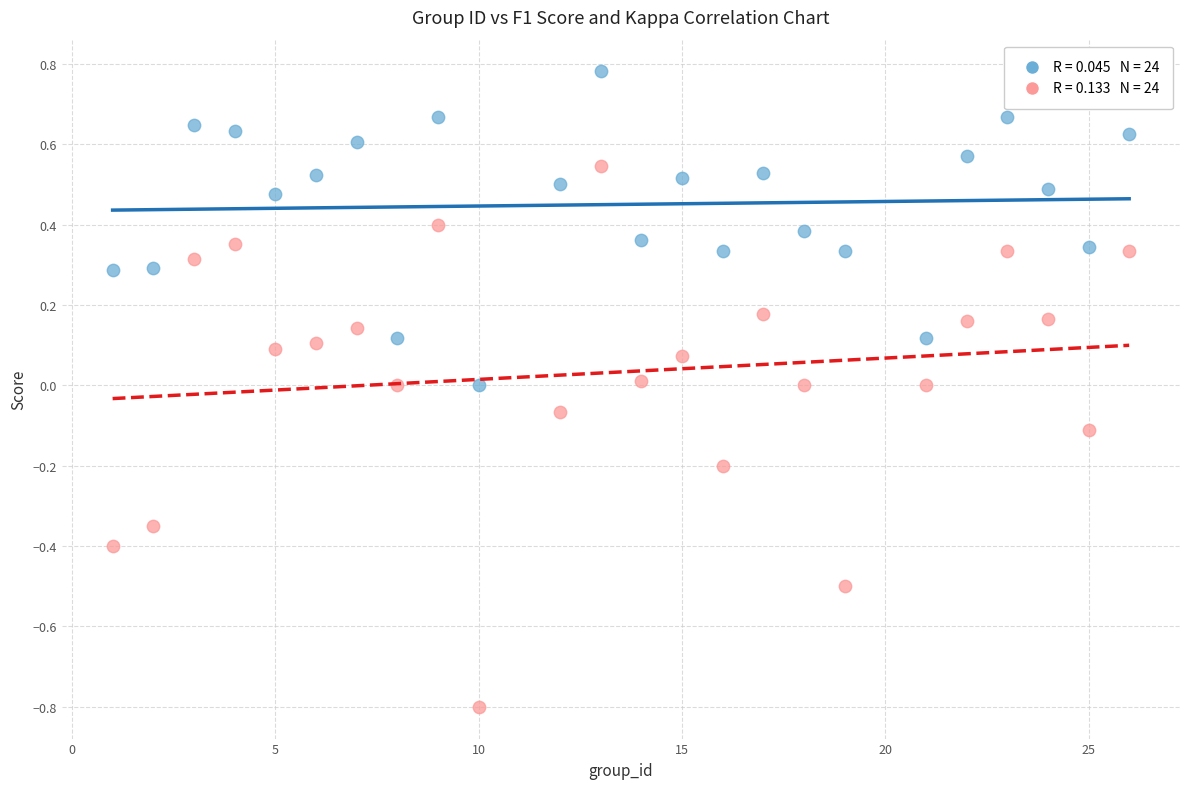

Across all data points, what is the range of X values (max minus min)?

25.0